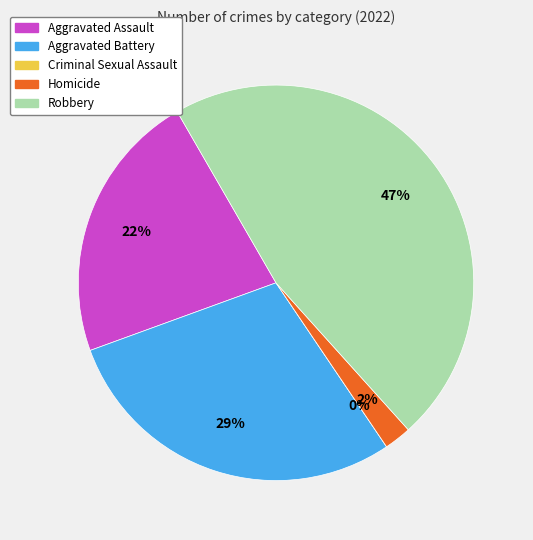

How many segments does this pie chart have?

5